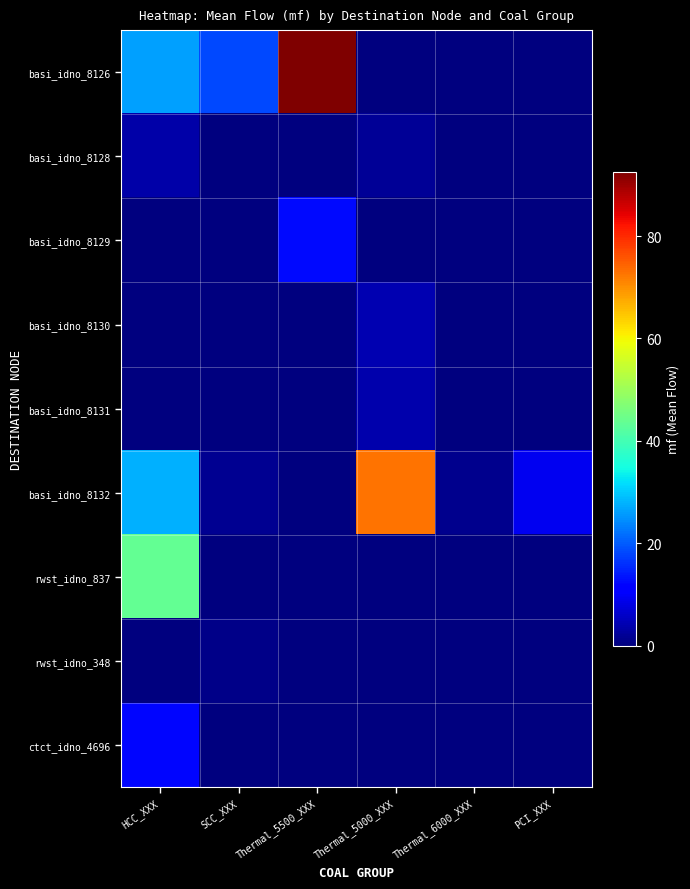

Rank the series at HCC_XXX from lowest to highest value.

basi_idno_8129, basi_idno_8130, basi_idno_8131, rwst_idno_348, basi_idno_8128, ctct_idno_4696, basi_idno_8126, basi_idno_8132, rwst_idno_837